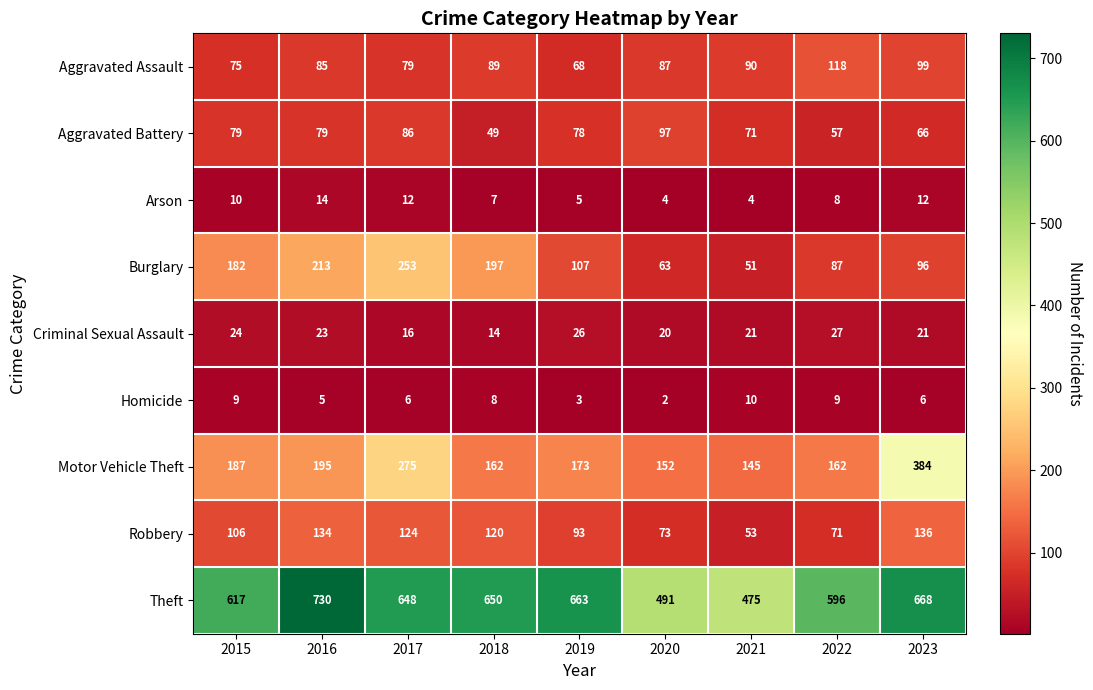

What is the minimum value shown in the chart?

2